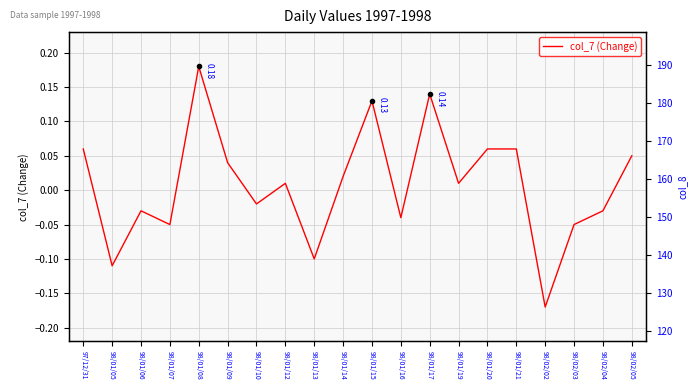

Which category has the highest value across all series?

97/12/31